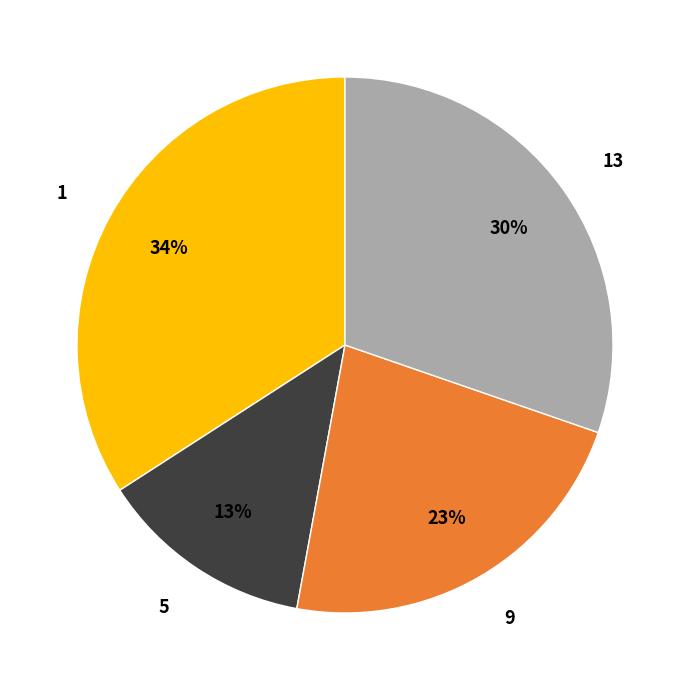

Is the sum of 9 and 1 greater than half?

Yes